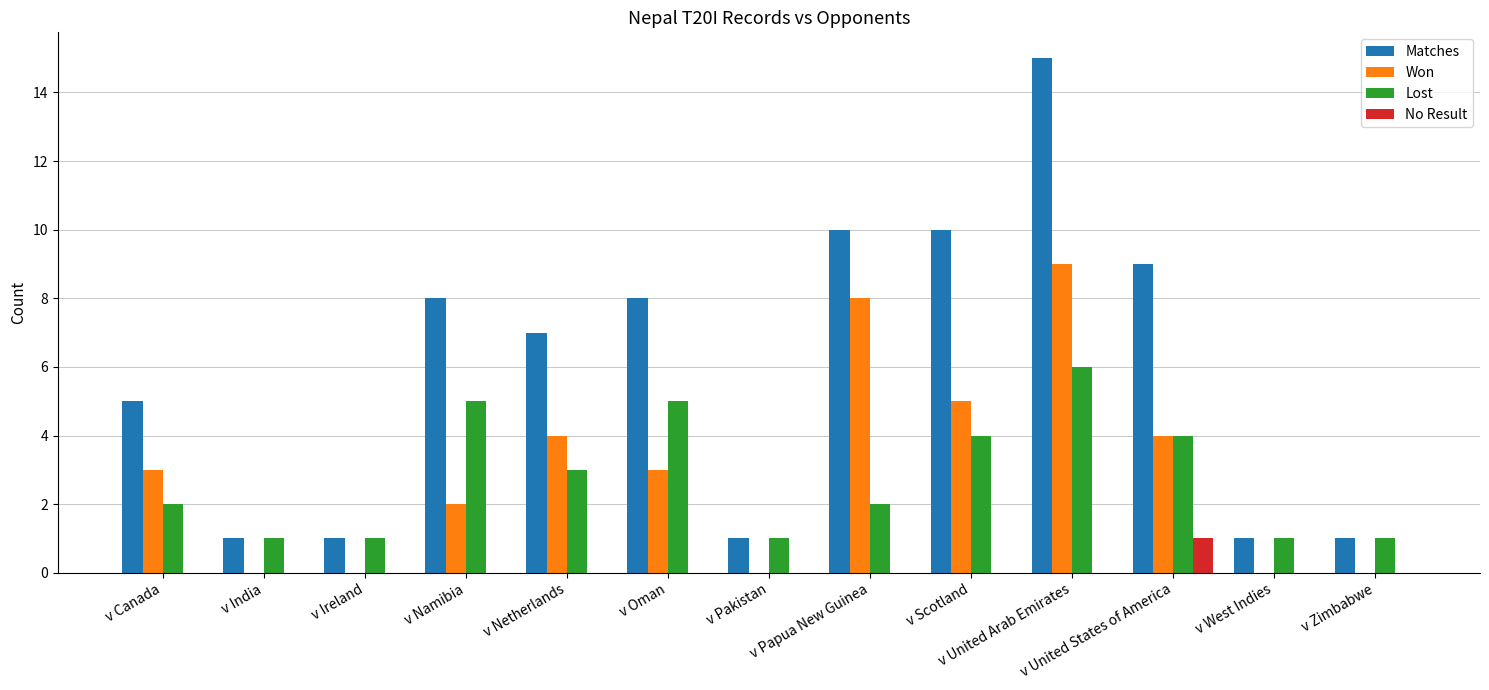

At which label is Lost closest to 3?

v Netherlands